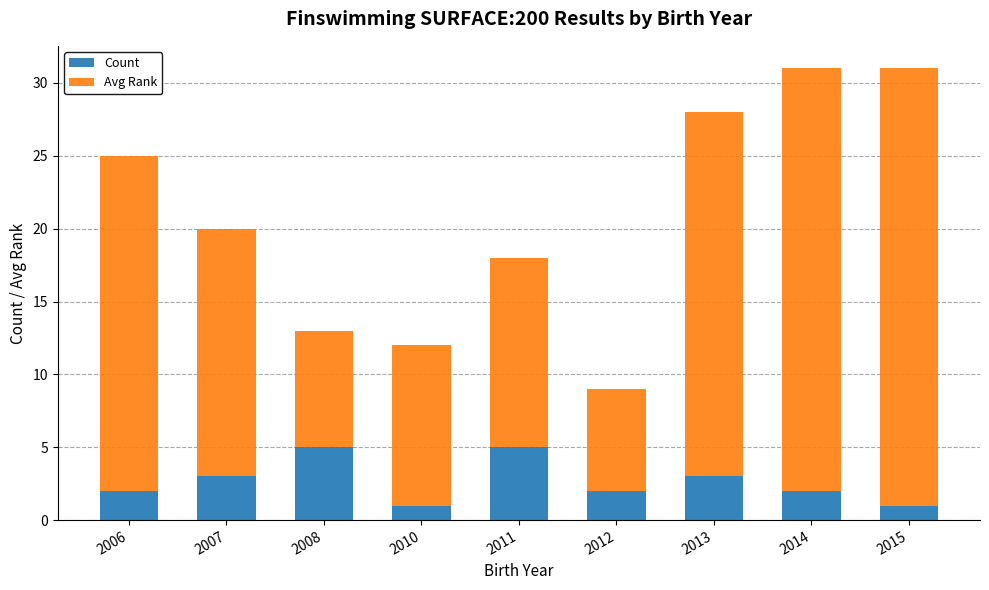

Reading right to left, transcribe the values for Count.

2015=1	2014=2	2013=3	2012=2	2011=5	2010=1	2008=5	2007=3	2006=2